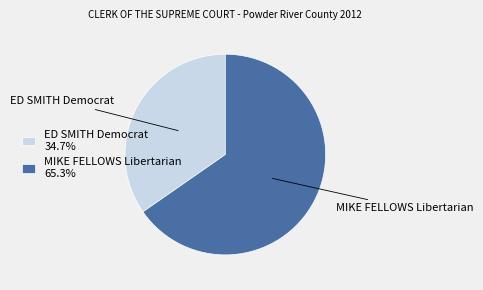

Combined, do MIKE FELLOWS Libertarian and ED SMITH Democrat account for over 50%?

Yes